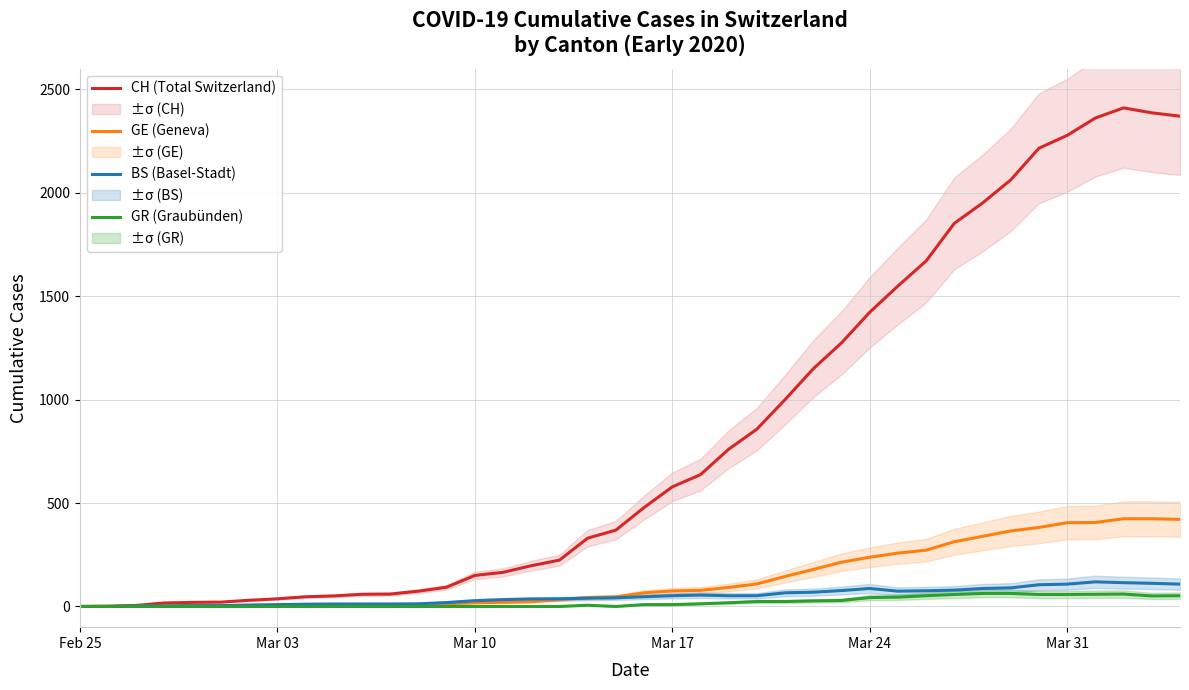

What is the difference between the maximum and minimum values in the GE (Geneva) series?

424